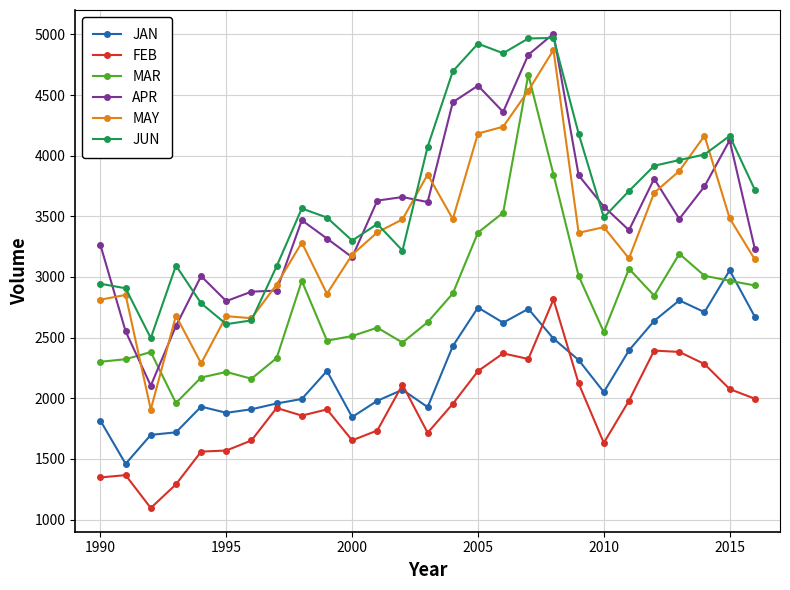

What are all the series names shown in the legend?

JAN, FEB, MAR, APR, MAY, JUN